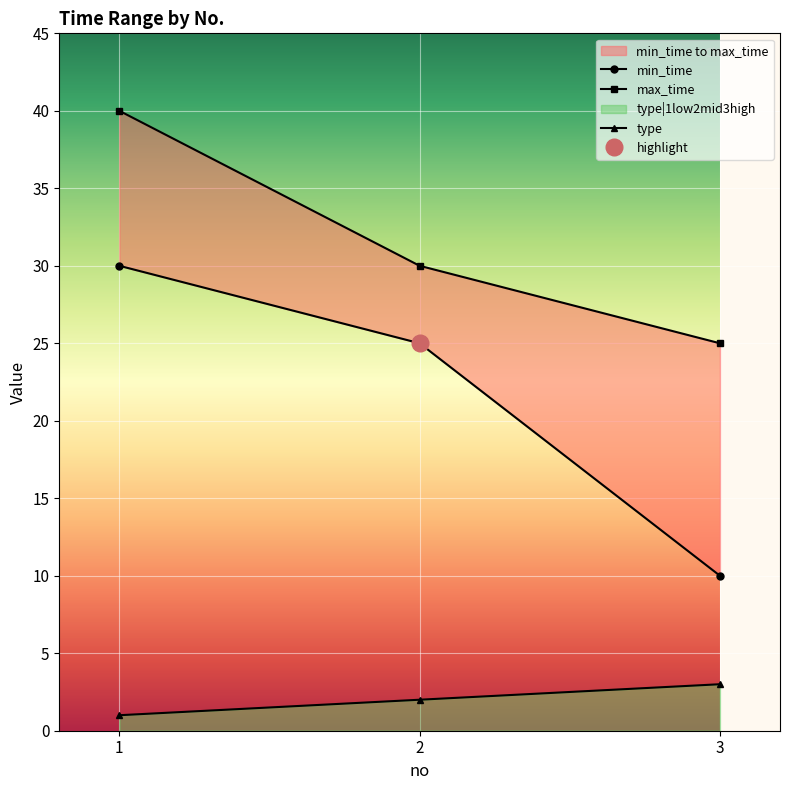

How many data points in max_time are above 30?

1